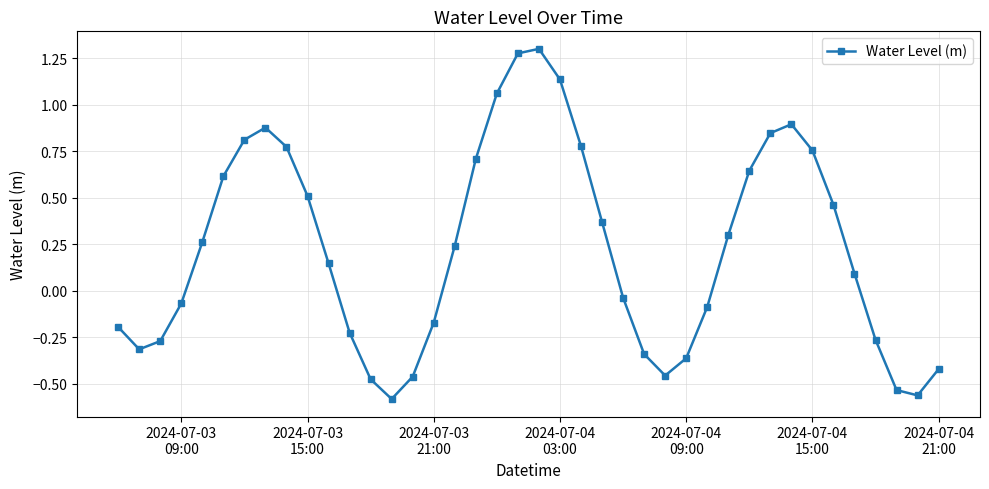

How many interior local valleys (lower than both neighbors) does the data have?

4